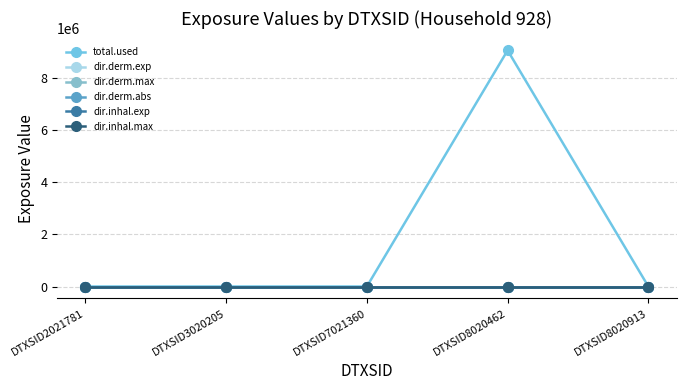

Is the value of dir.inhal.max at DTXSID8020462 greater than the value of dir.derm.exp at DTXSID8020913?

Yes